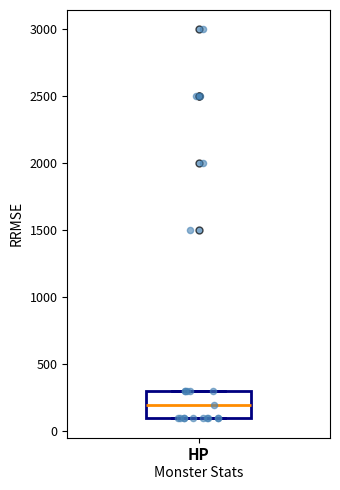

Transcribe this box plot: give where the median line is, the range the box spans, and where the two whiskers end, as read against the y-axis. The values are not printed on the chart, so give them approximately, as read against the axis.

median 200, box 100 to 300, whiskers 100 to 300